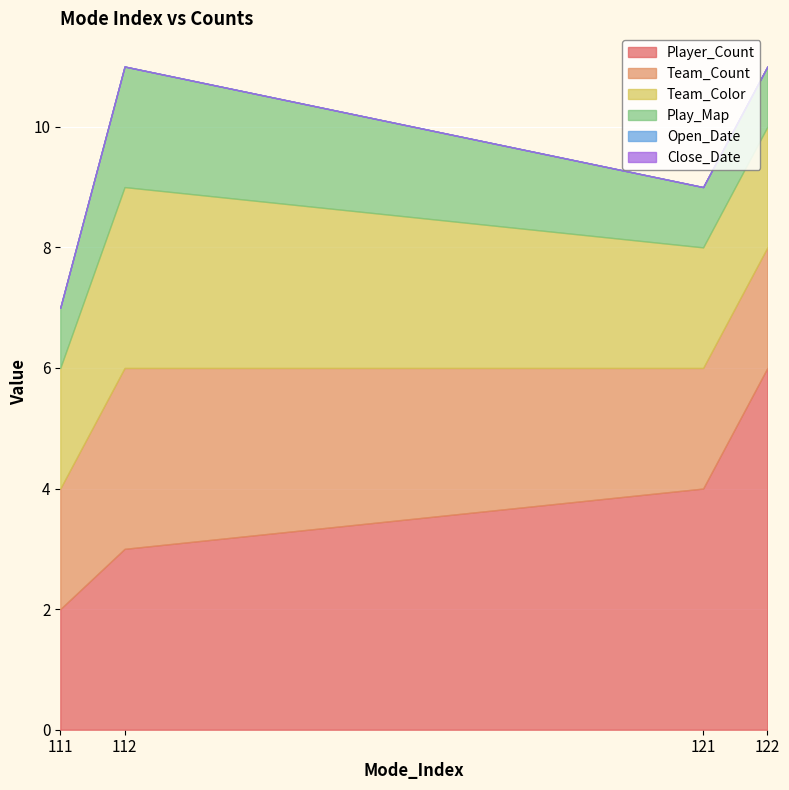

How many lines are shown in the chart?

6